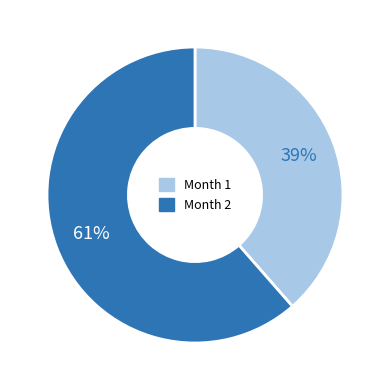

True or false: Month 1 accounts for 39% of the total.

True